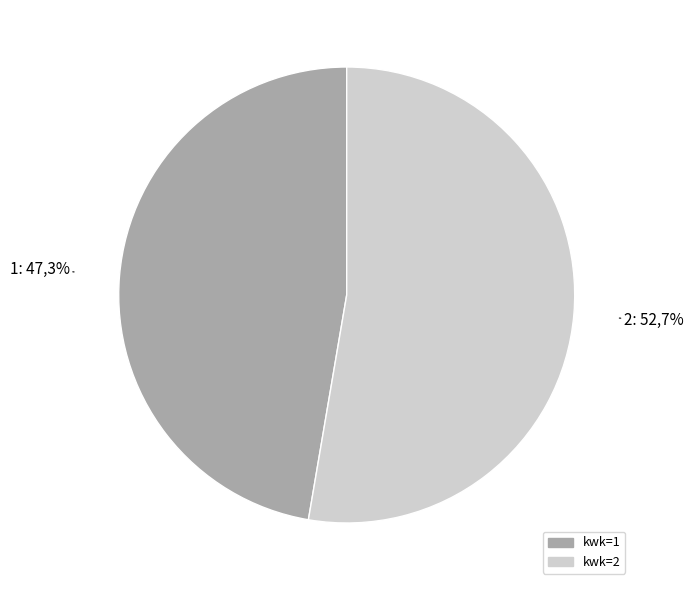

To the nearest percent, what is the difference between the 2 and 1 slice percentages?

5%